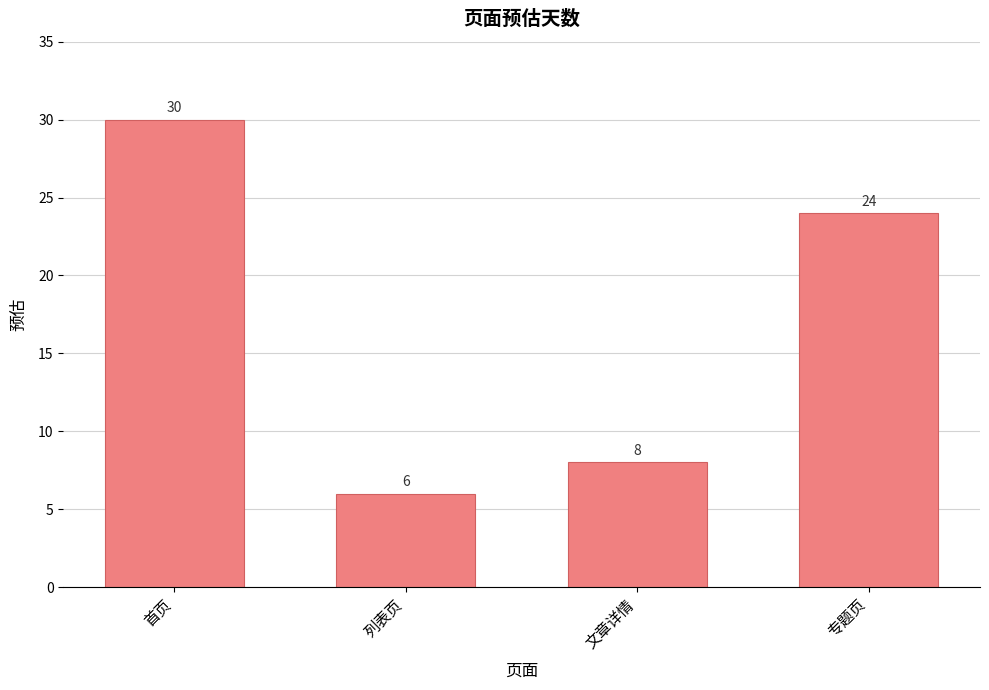

Where is the data nearest to the value 18?

专题页